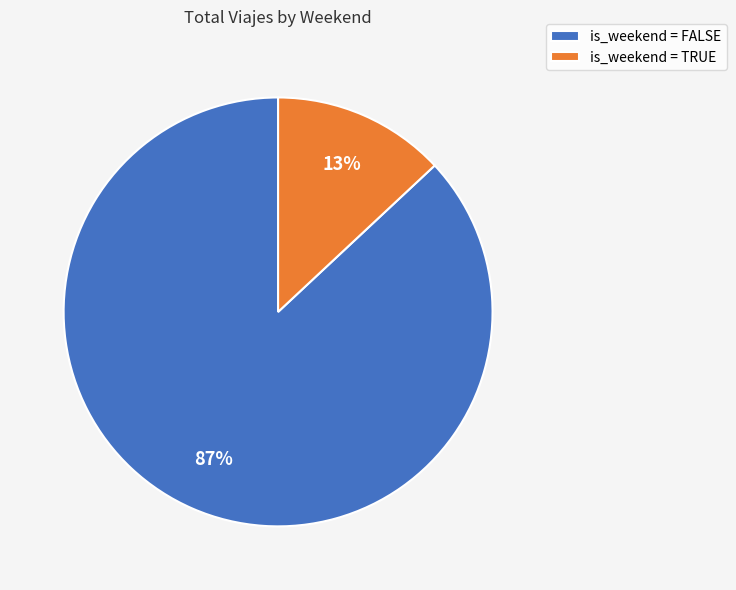

To the nearest percent, what is the average slice percentage?

50%